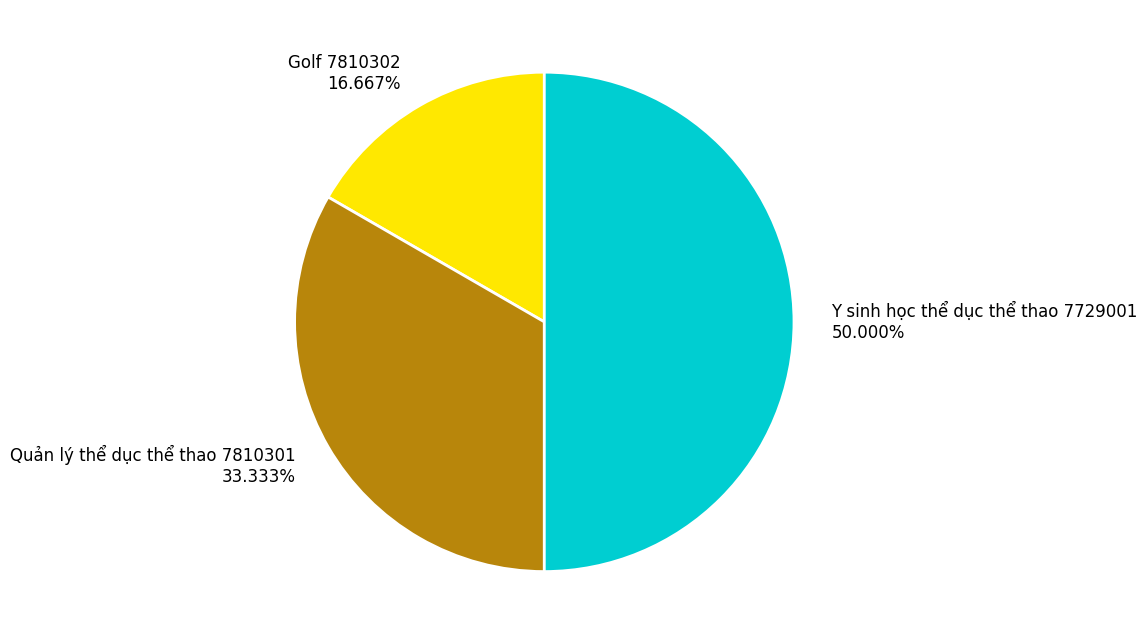

Count the number of slices in the pie.

3